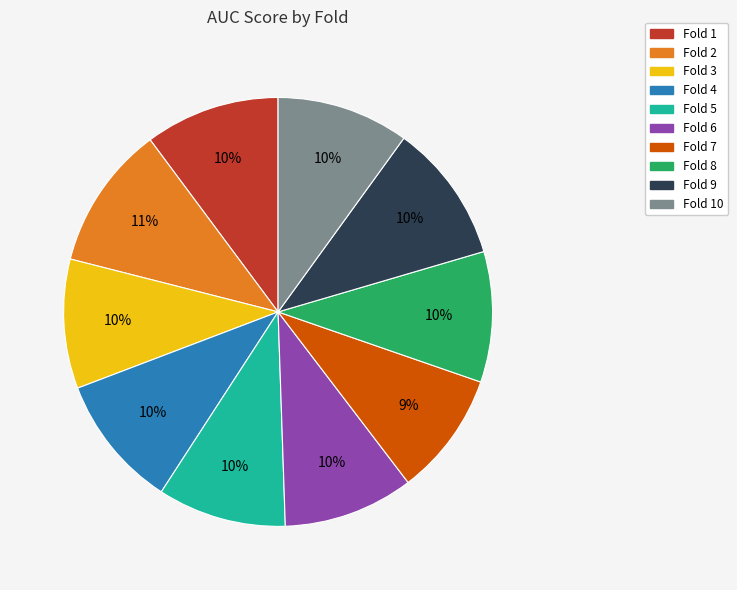

Is Fold 6 the majority of the pie?

No